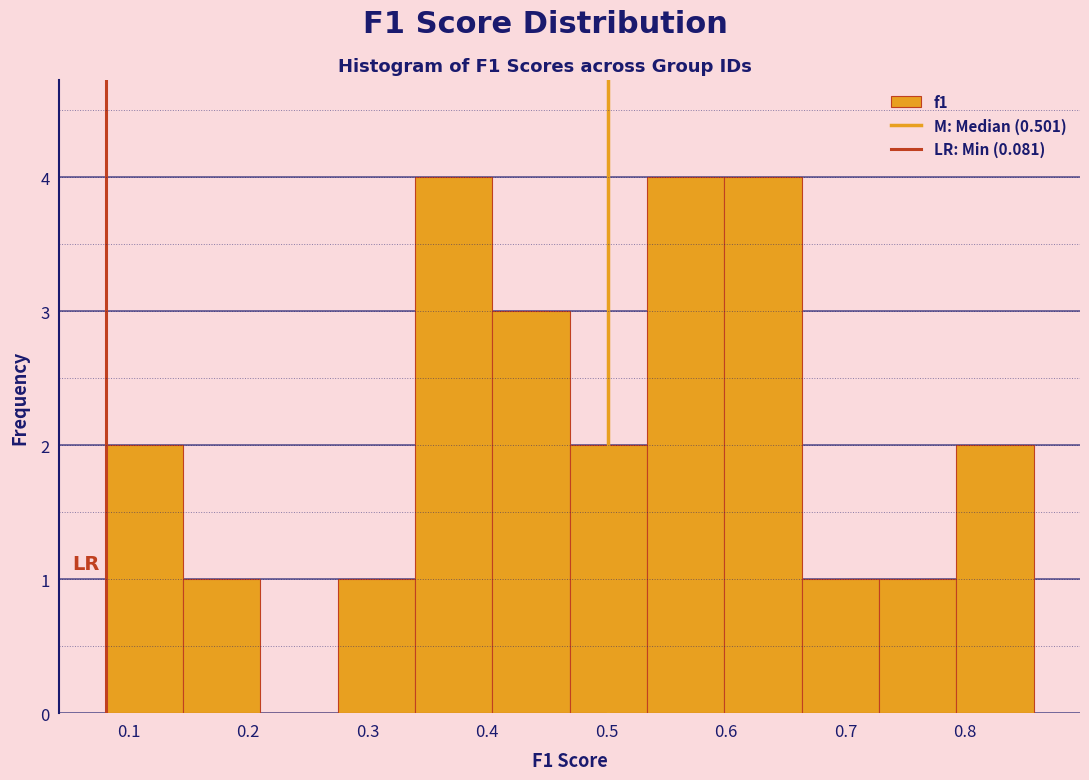

How tall is the bar that spans 0.47 to 0.53 on the x-axis? Neither the bar edges nor the heights are printed on the chart, so give them approximately, as read against the axes.

2